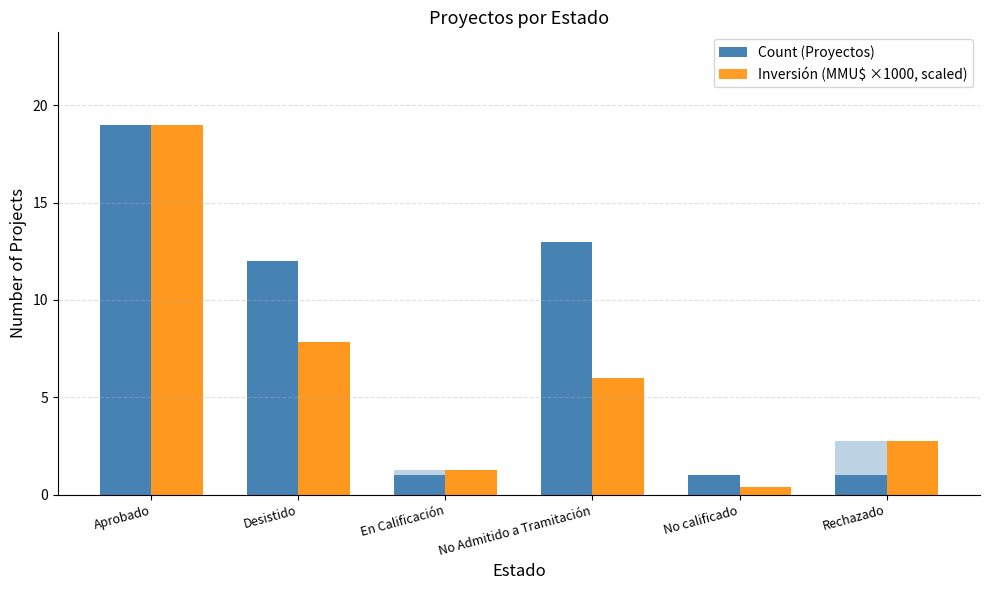

What is the greatest value displayed?

19.0